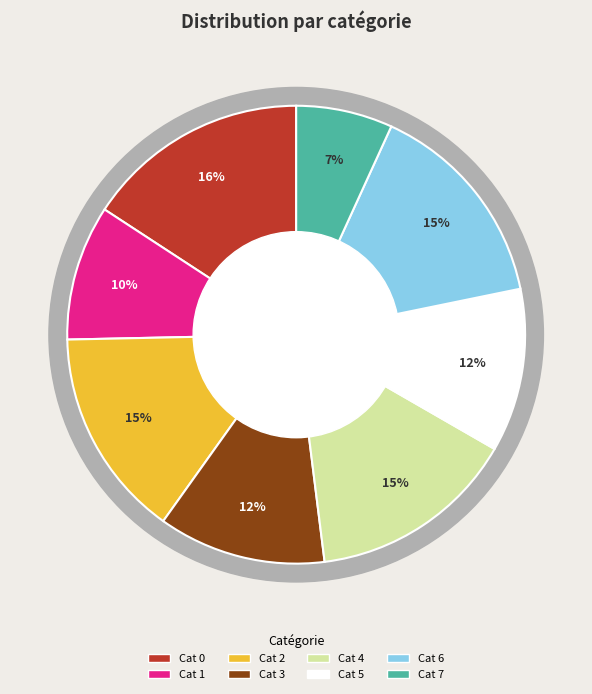

To the nearest percent, what portion does 6 represent?

15%